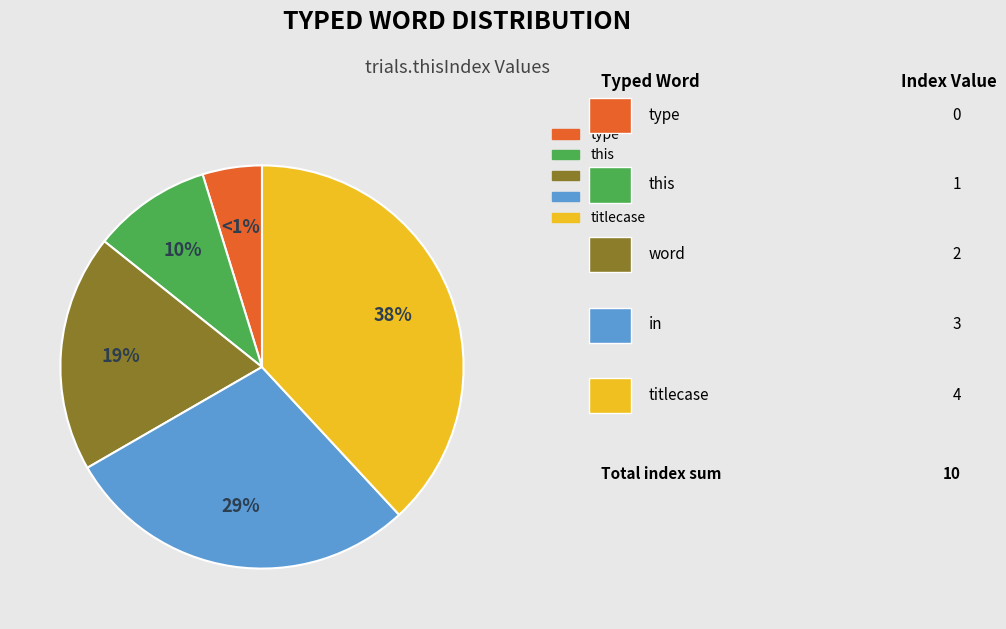

Which category has the smallest portion of the pie?

type